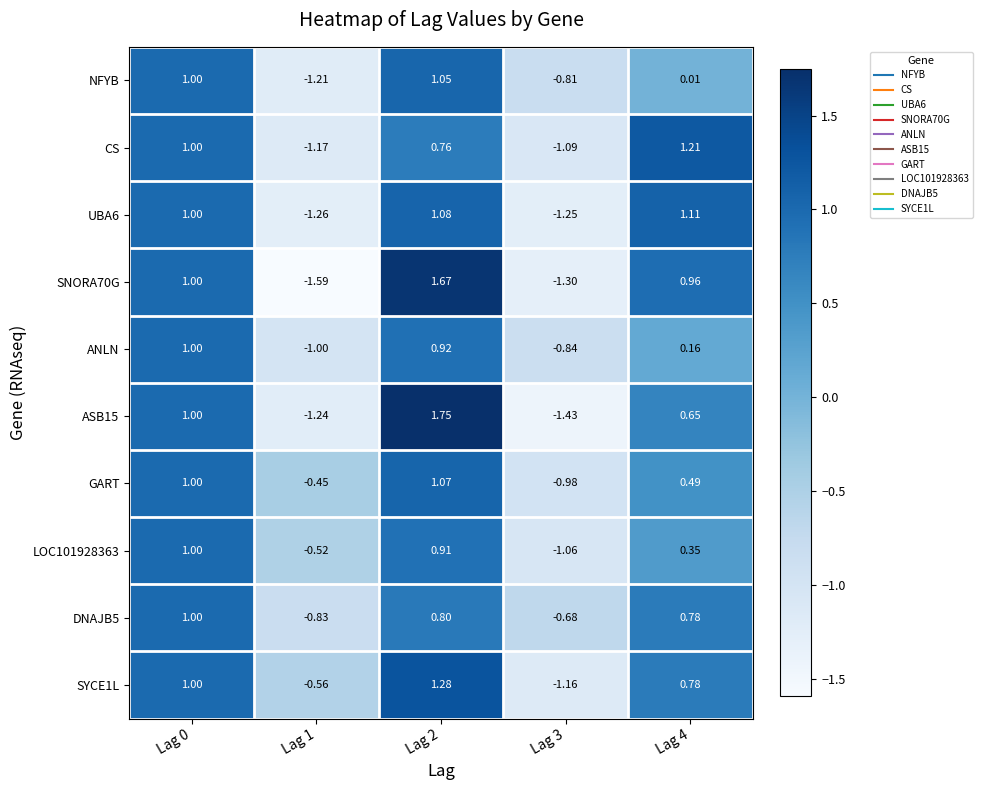

How many data points does each series have?

5